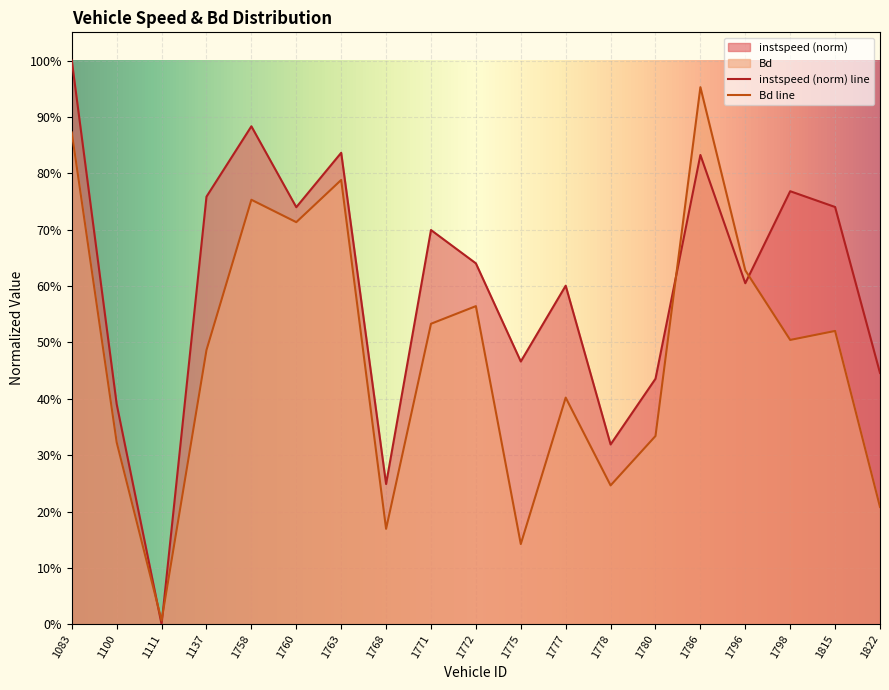

How many interior local peaks does the instspeed series have?

6